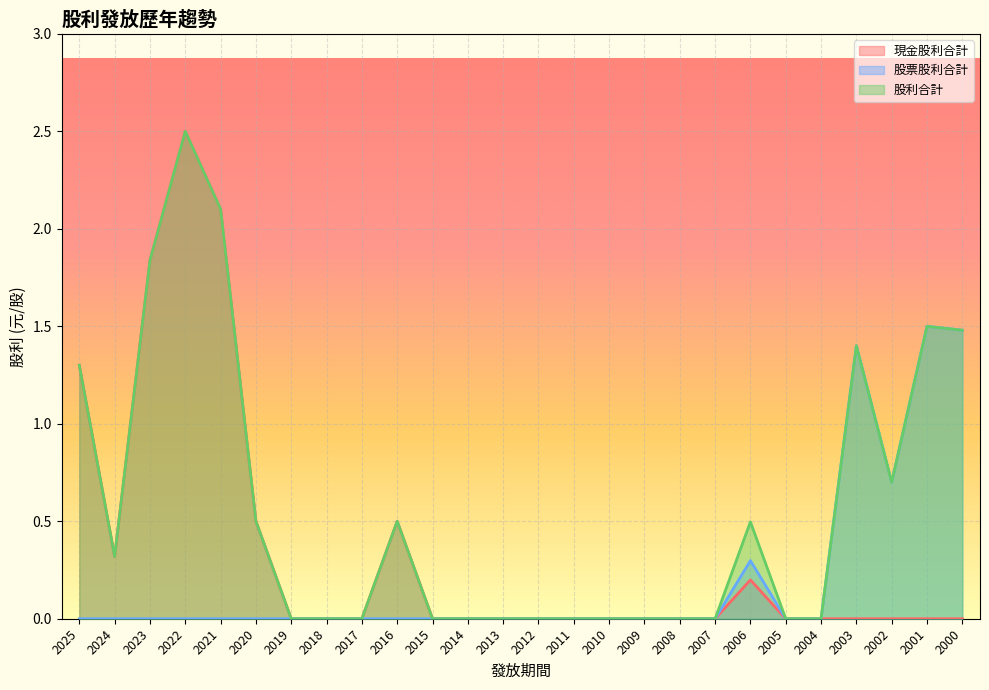

What is the difference between the highest and lowest values at 2020?

0.5